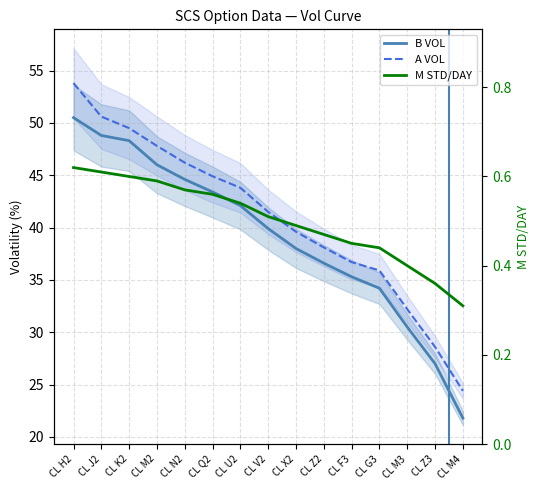

The value of M STD/DAY at CL M3 is 0.7. True or false?

False